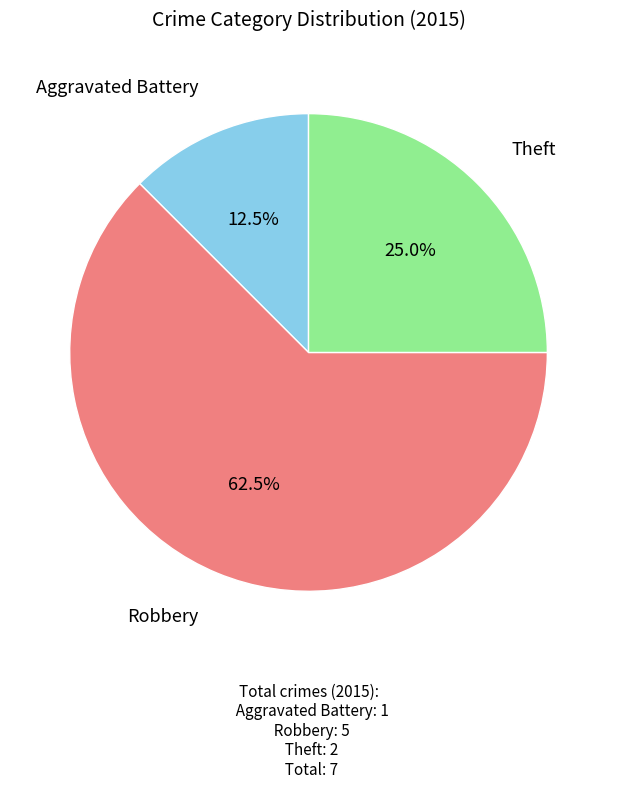

Is it true that Aggravated Battery is 22% of the pie?

False